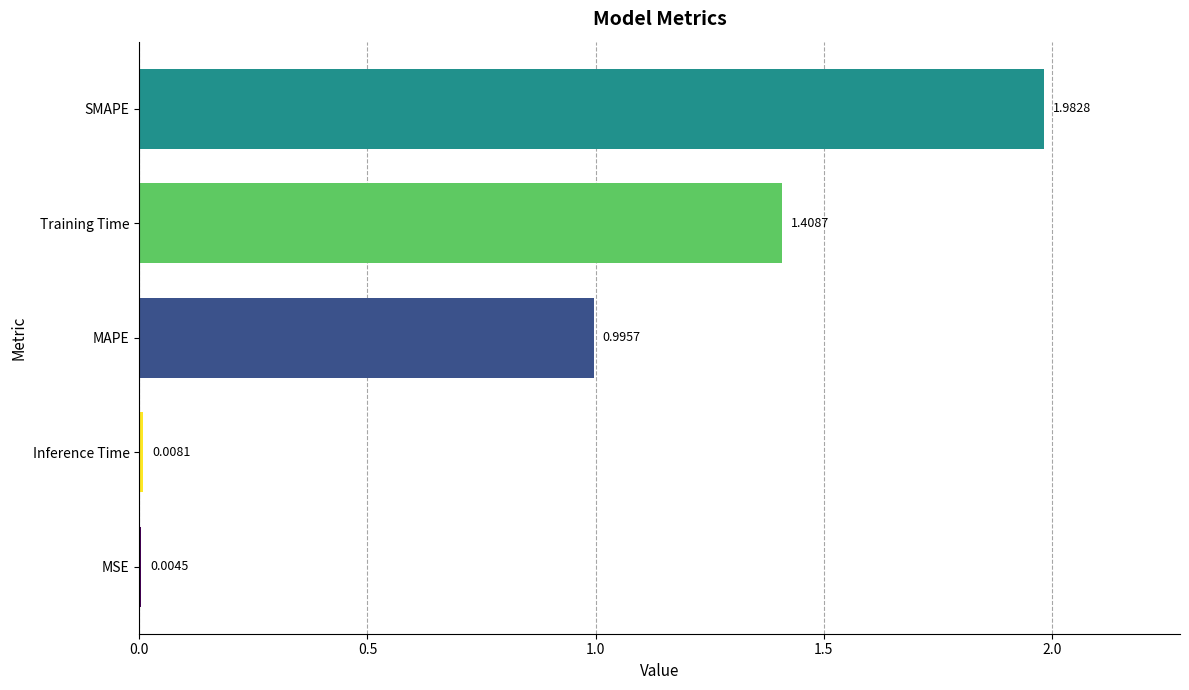

What is the average value?

0.9